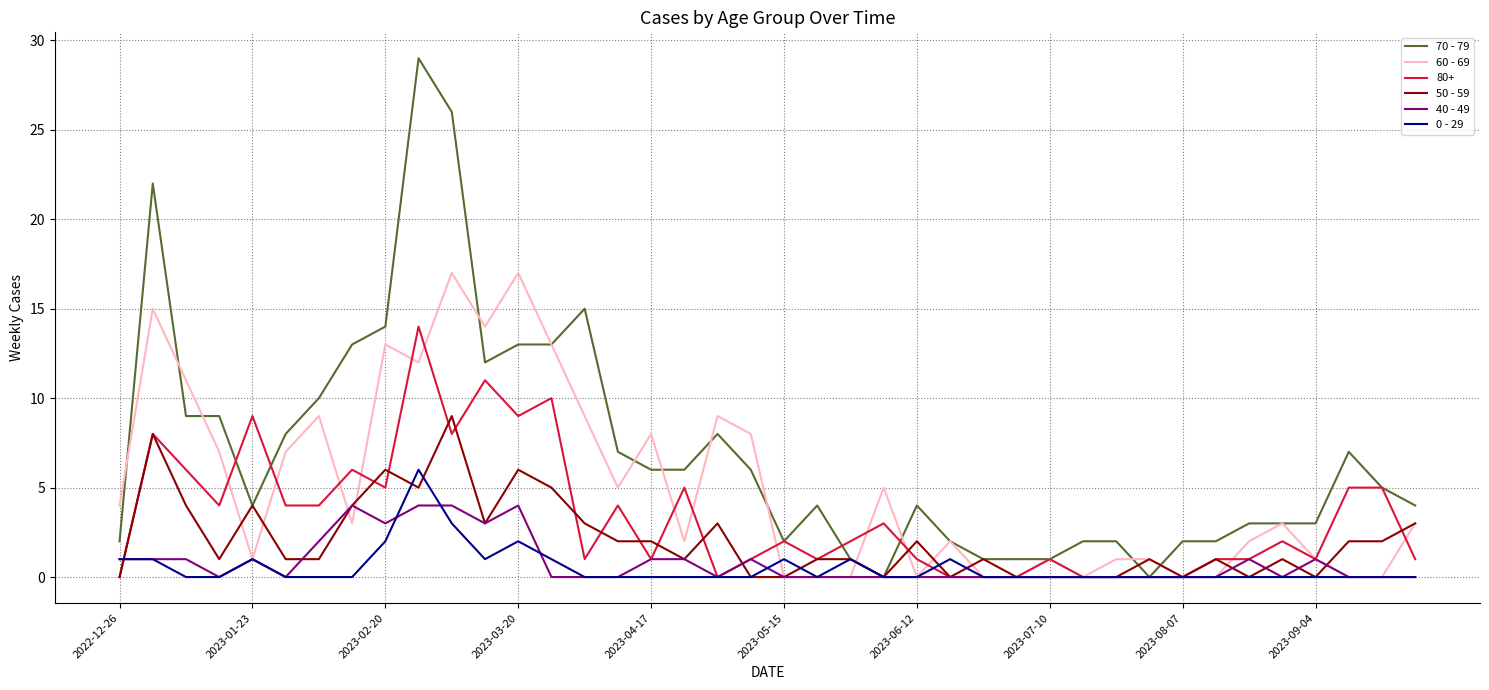

What is the maximum value shown in the chart?

29